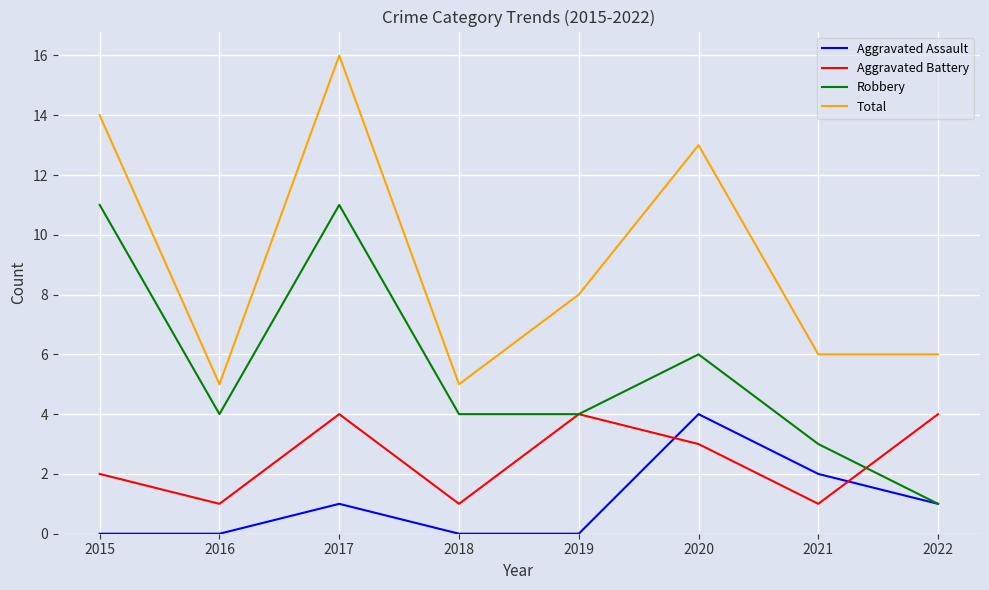

Where is Total nearest to the value 10?

2019